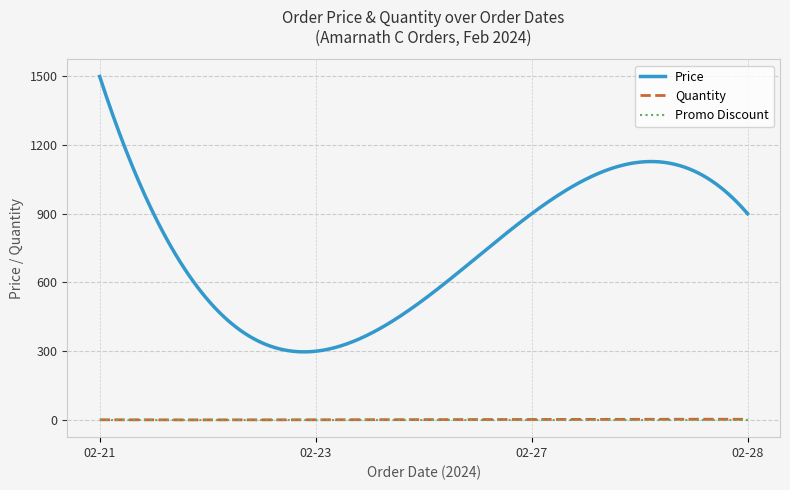

Does the chart display data point markers on the line(s)?

No